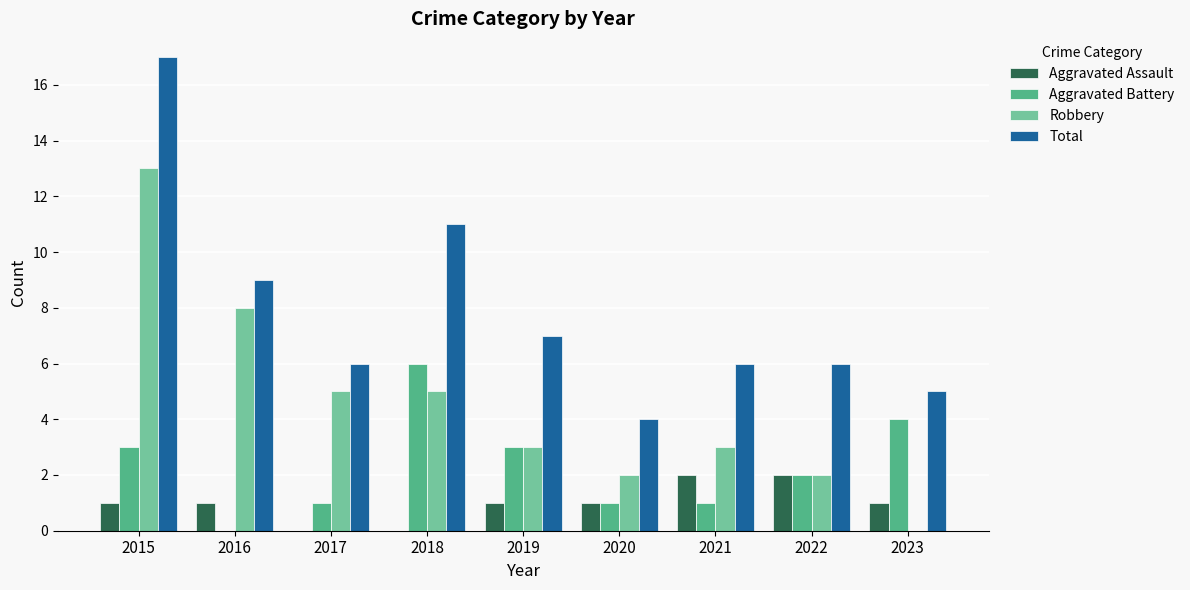

What is the sum of all Total values?

71